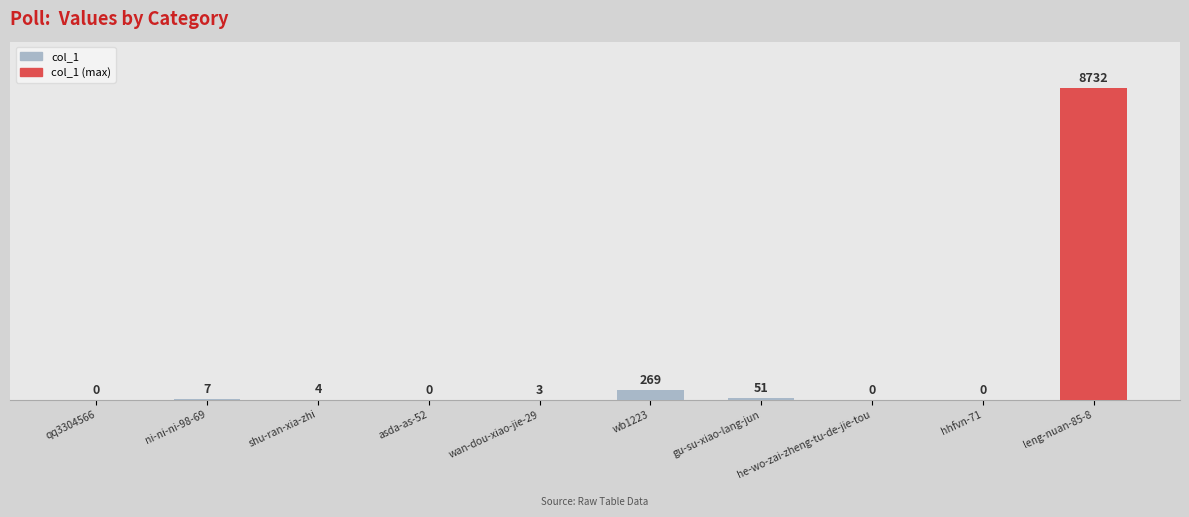

At which label is the value closest to 4366?

wb1223